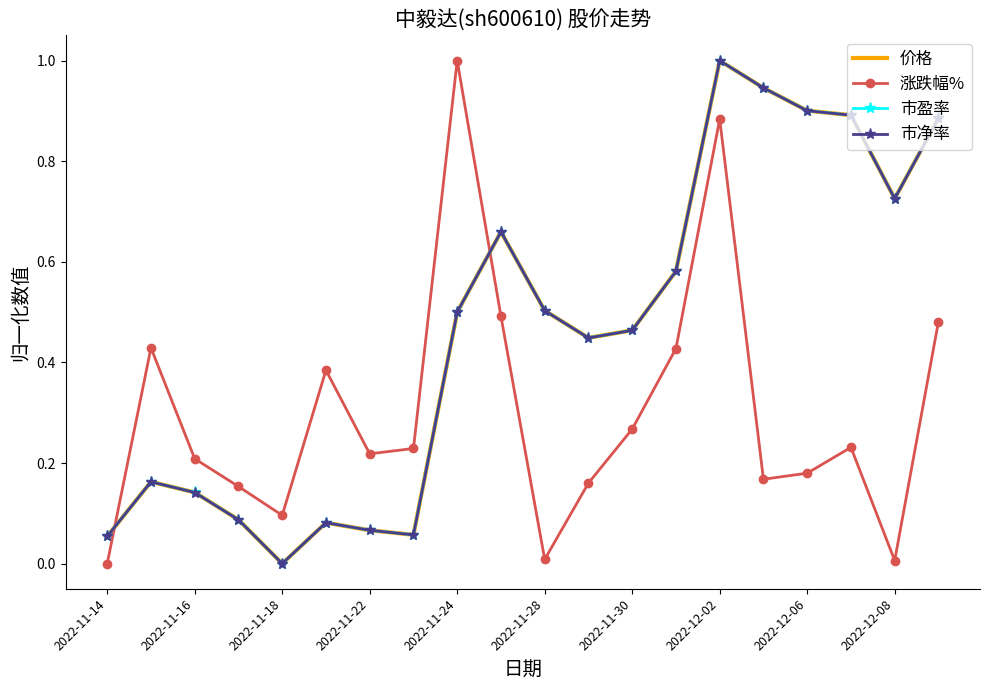

How many intersections are there between 市盈率 and 涨跌幅%?

2